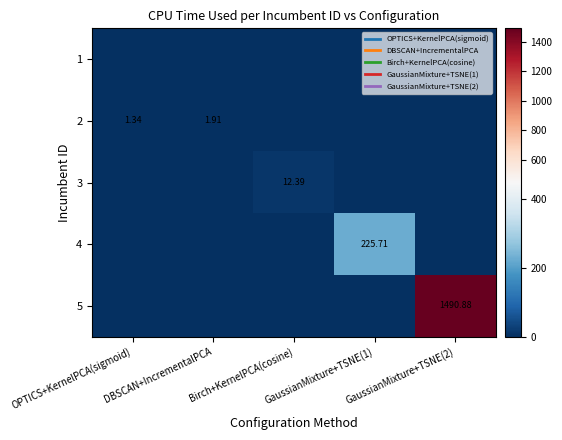

What is the maximum value shown in the chart?

1490.9